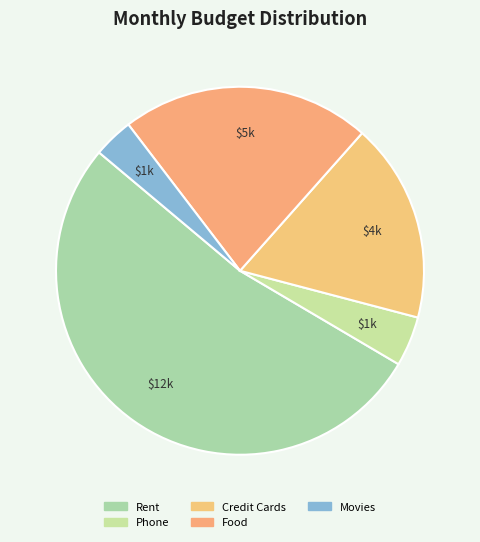

To the nearest percent, what is the difference between the largest and smallest slice percentages?

49%